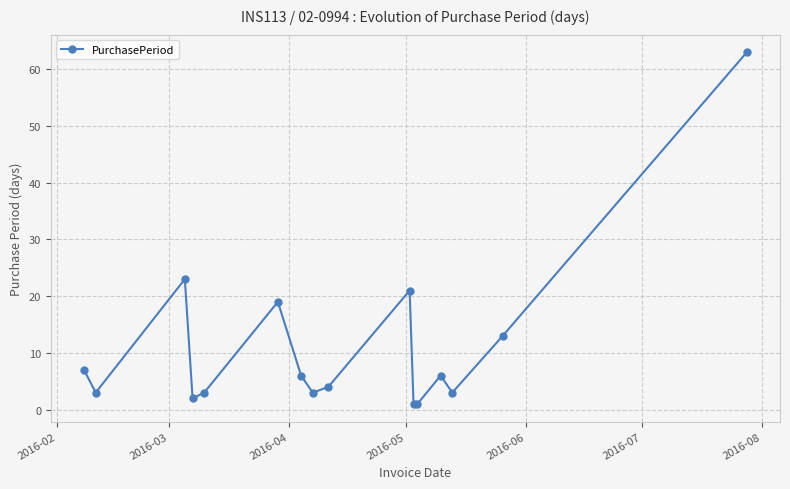

What is the difference between the maximum and minimum values?

62